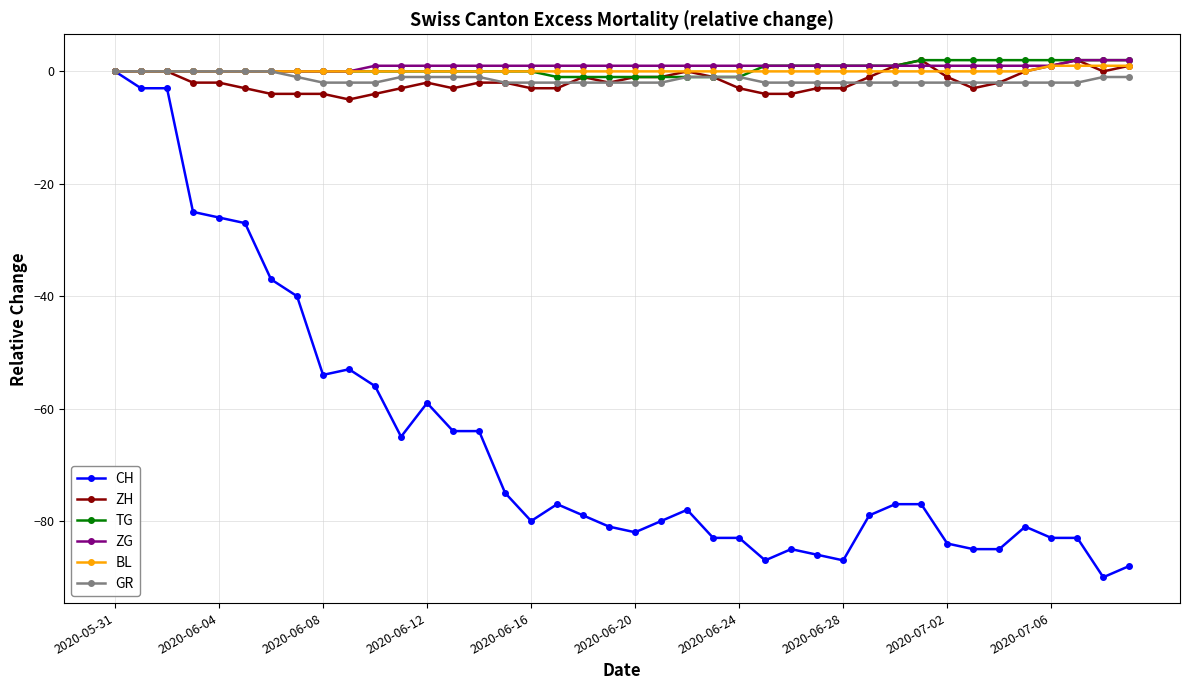

What is the value of the CH point at the 34th from the left?

-85